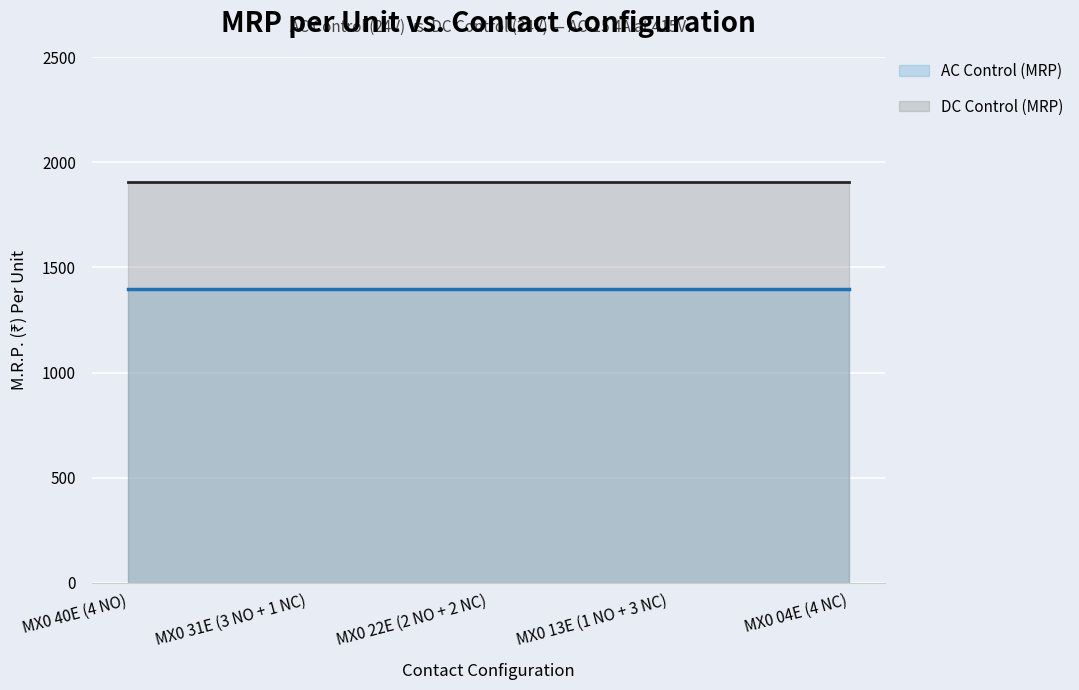

Between MX0 40E (4 NO) and MX0 22E (2 NO + 2 NC), which series saw the biggest shift?

AC Control (MRP)